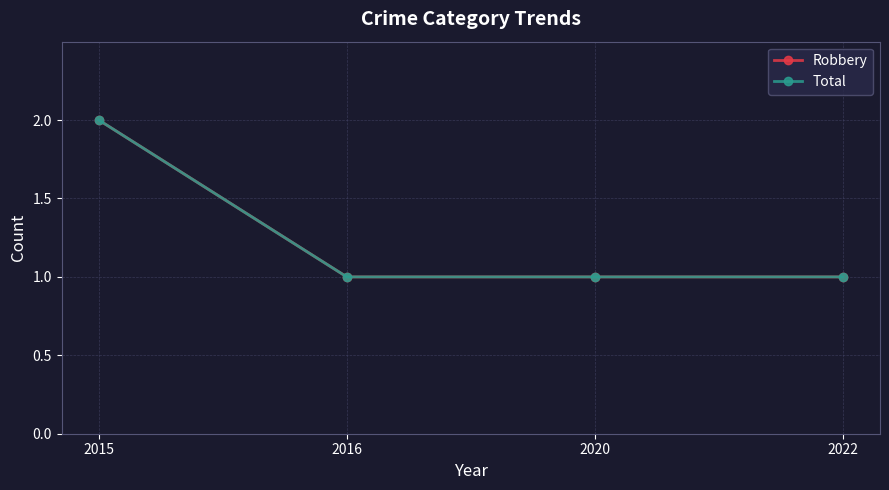

Does the chart have visible grid lines?

Yes